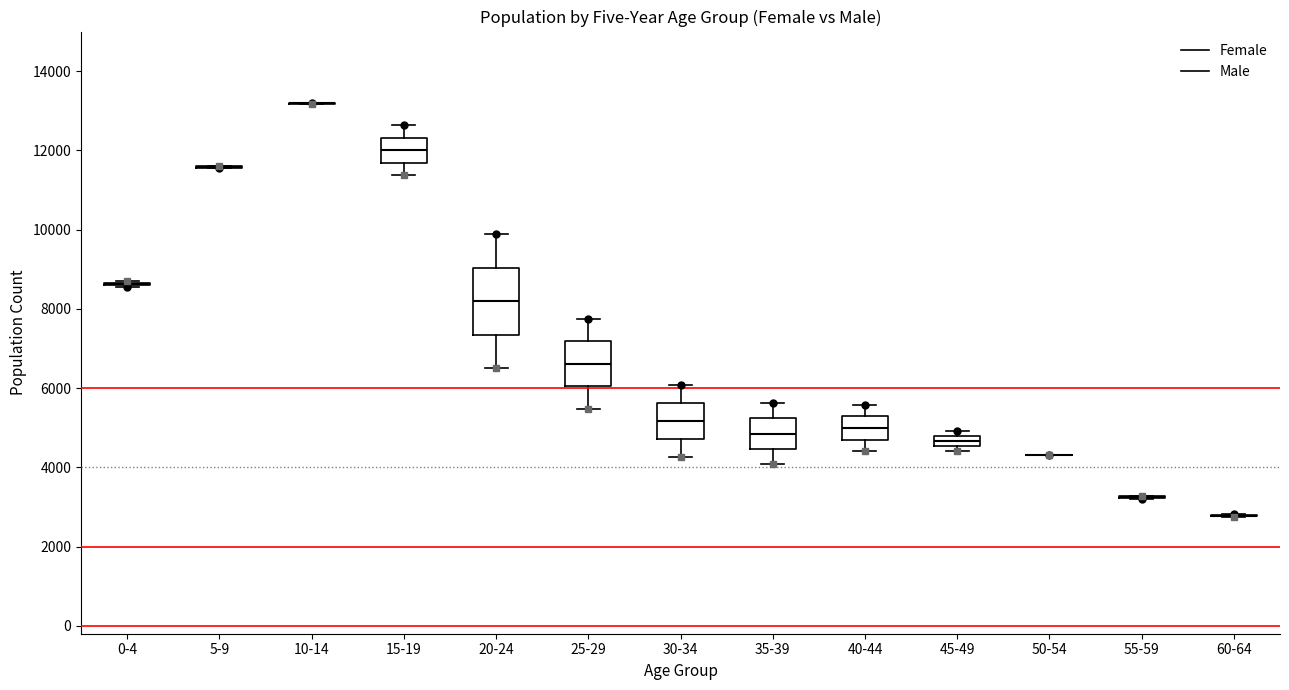

Where does the lower whisker of the box for 35-39 end on the y-axis? The values are not printed on the chart, so give them approximately, as read against the axis.

4000